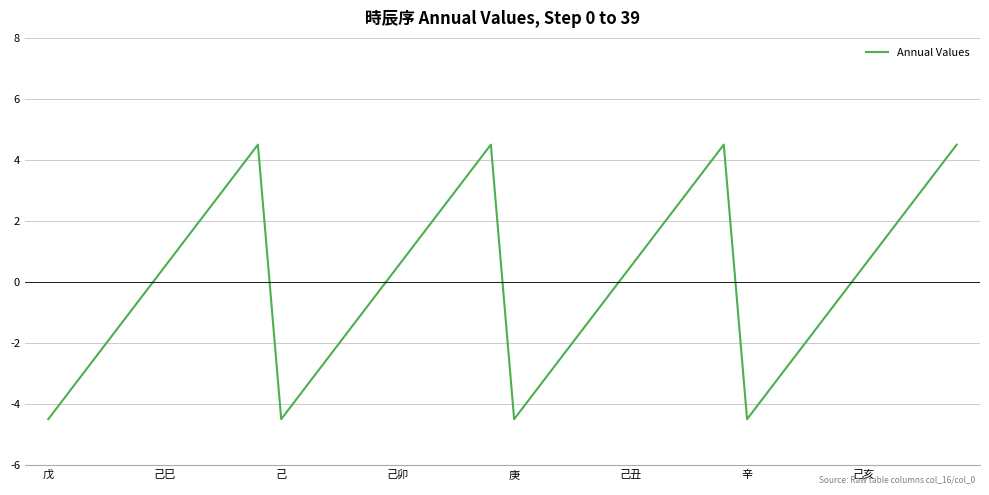

Does the chart have visible grid lines?

Yes